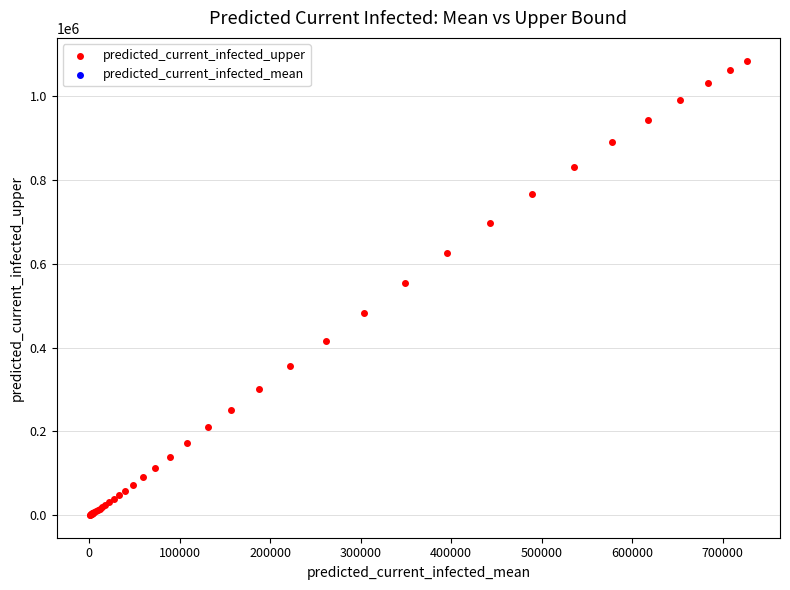

What Y value in the scatter plot is closest to 542443?

554766